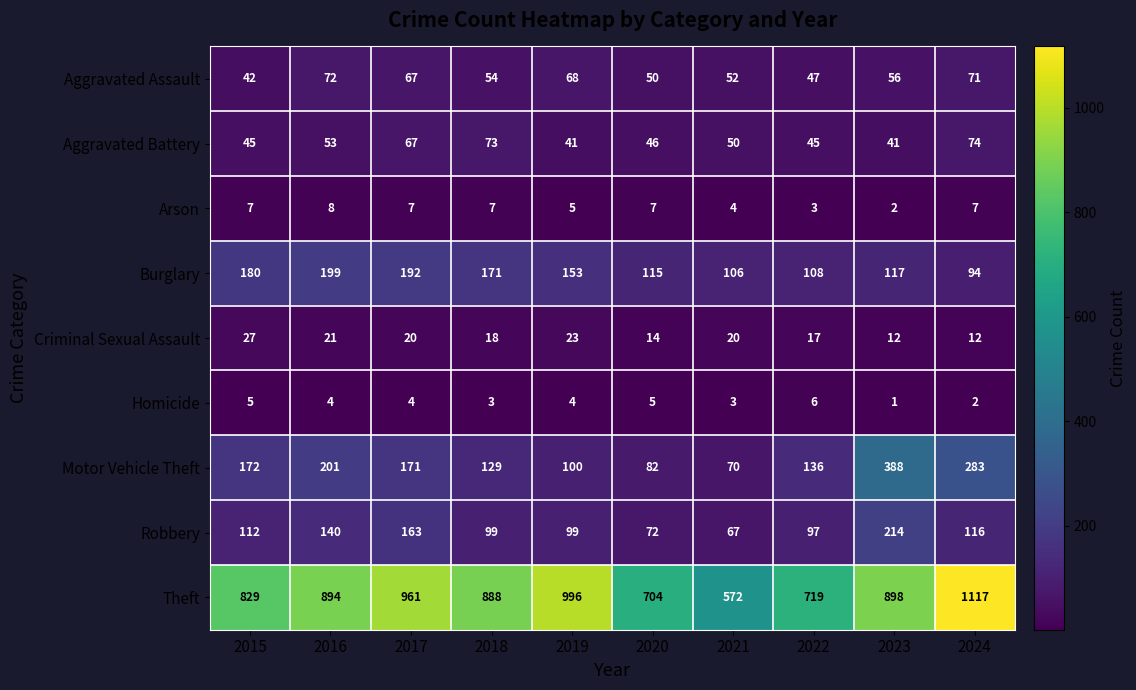

At how many categories does at least one series exceed 412?

10